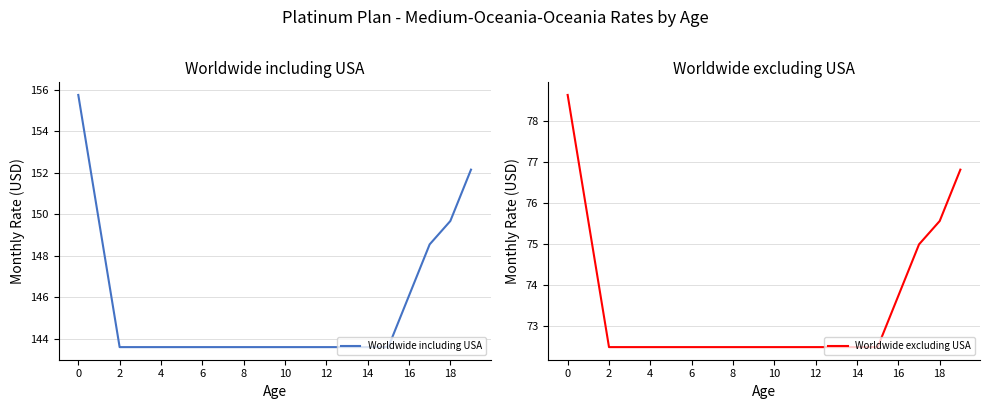

Rank the series by their maximum value, from lowest to highest.

Worldwide excluding USA, Worldwide including USA